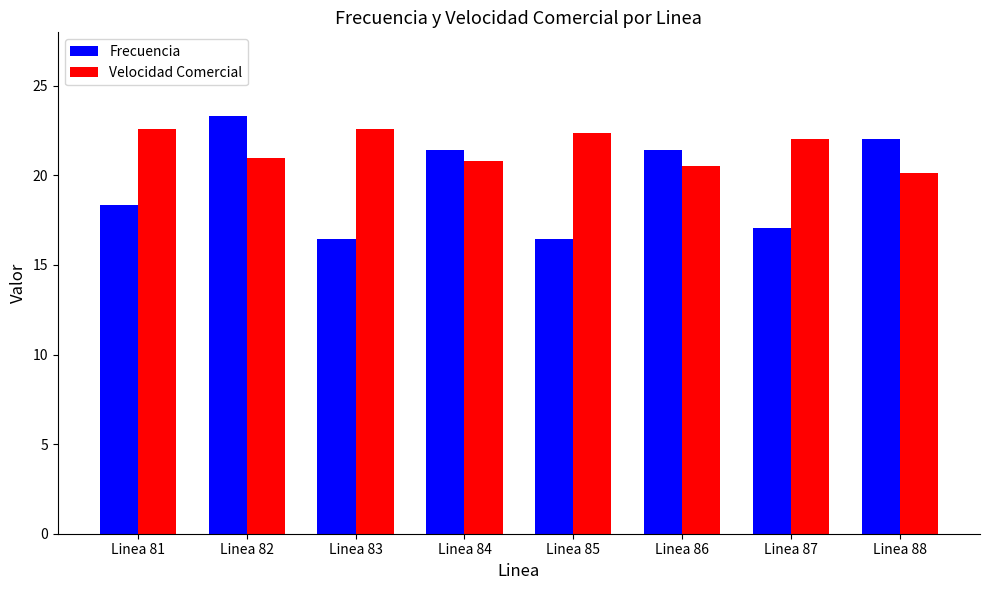

Reading left to right, list all the values displayed in this chart.

Frecuencia: Linea 81=18.3	Linea 82=23.3	Linea 83=16.4	Linea 84=21.4	Linea 85=16.4	Linea 86=21.4	Linea 87=17.0	Linea 88=22.0
Velocidad Comercial: Linea 81=22.6	Linea 82=21.0	Linea 83=22.6	Linea 84=20.8	Linea 85=22.4	Linea 86=20.5	Linea 87=22.0	Linea 88=20.1